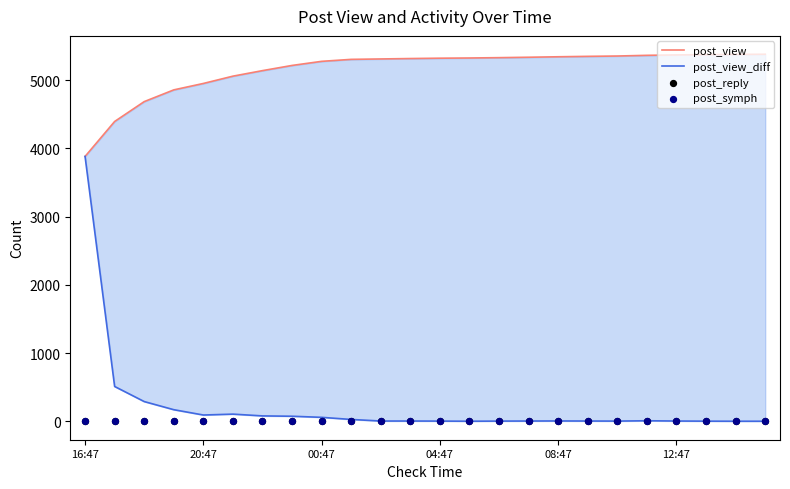

At how many categories does at least one series exceed 4260?

23